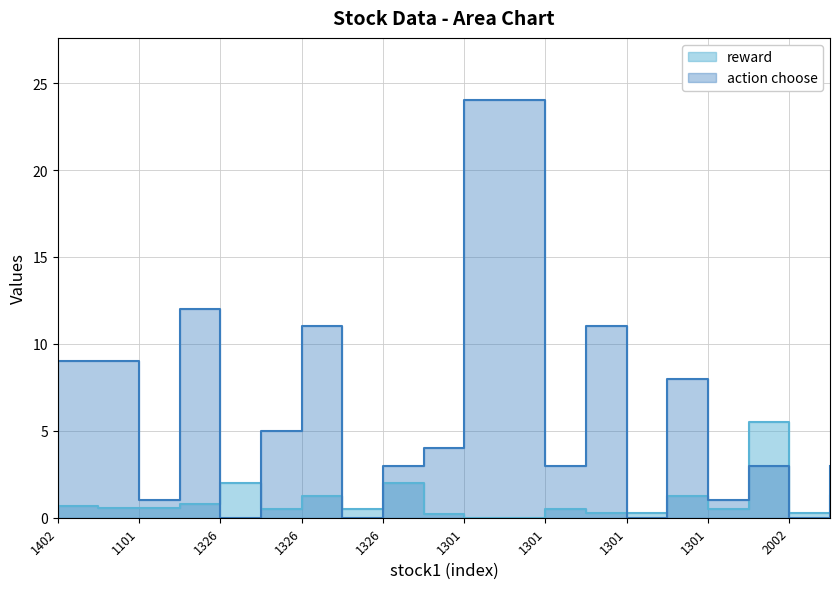

Which series changed the most between 1402 and 1326?

action choose